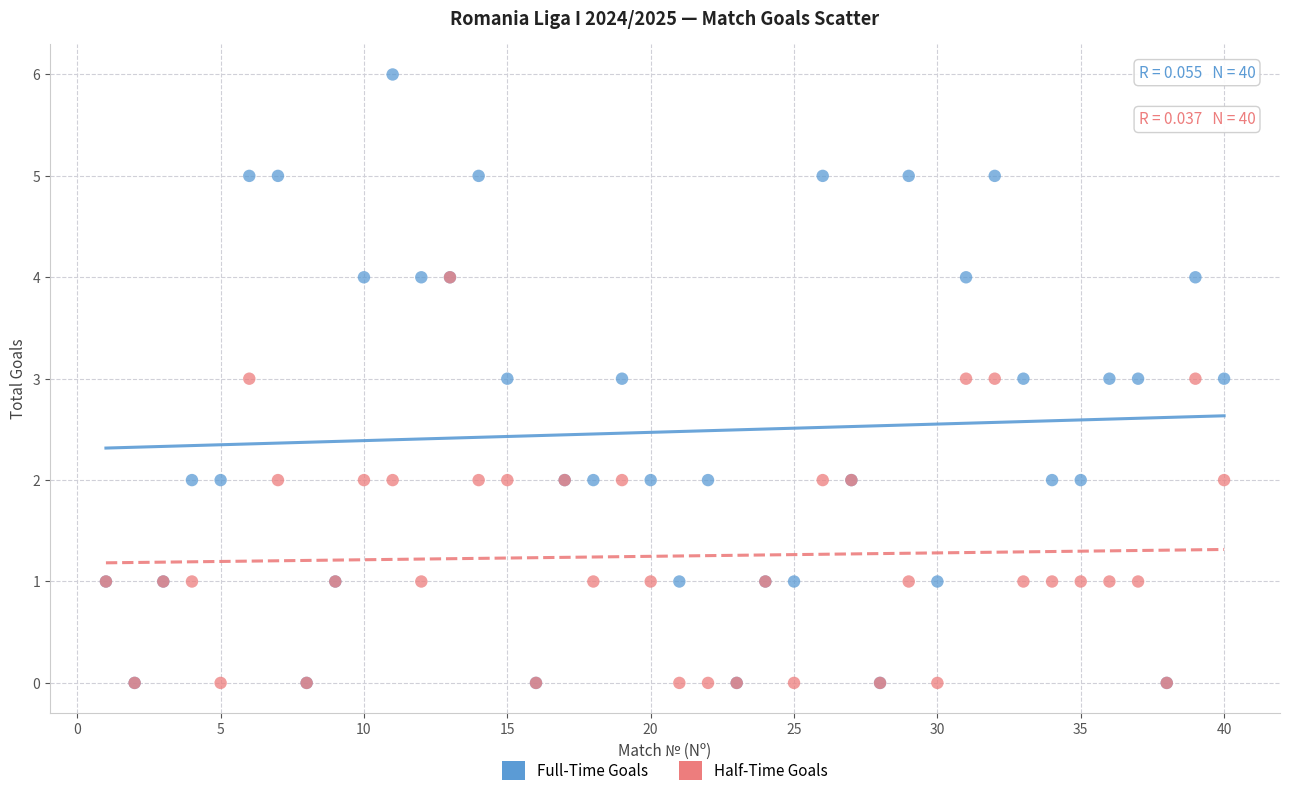

Which series has the largest Y range (max minus min)?

Full-Time Goals